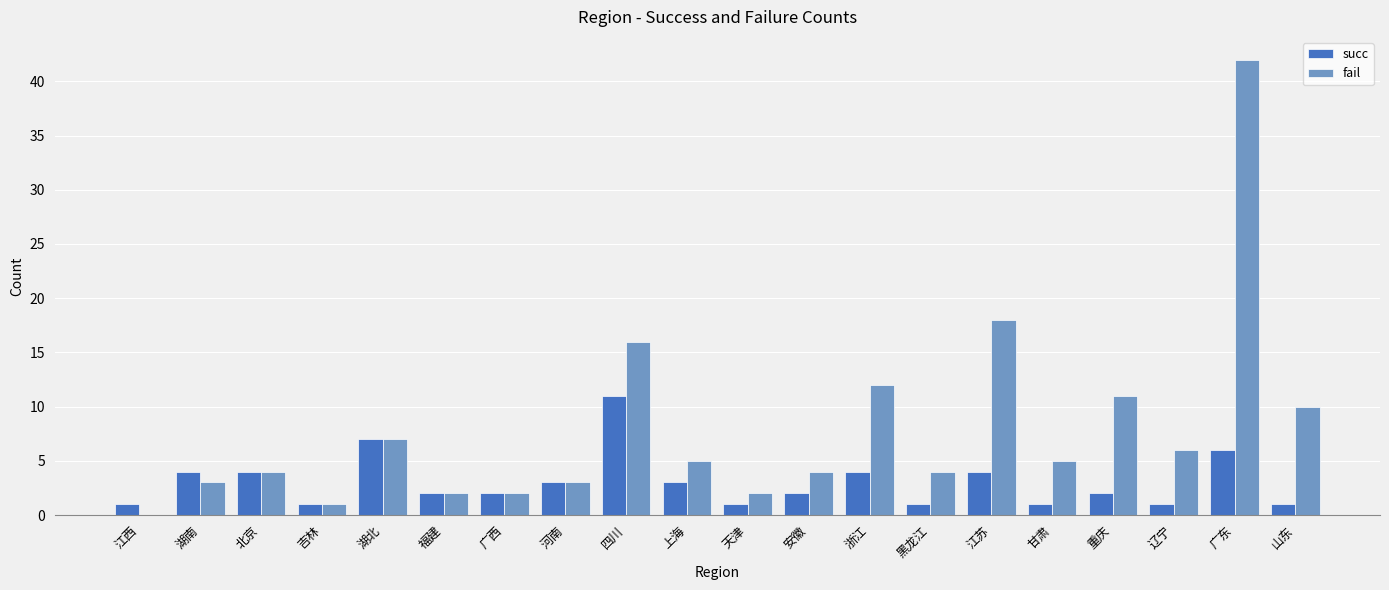

Which category has the highest value across all series?

广东